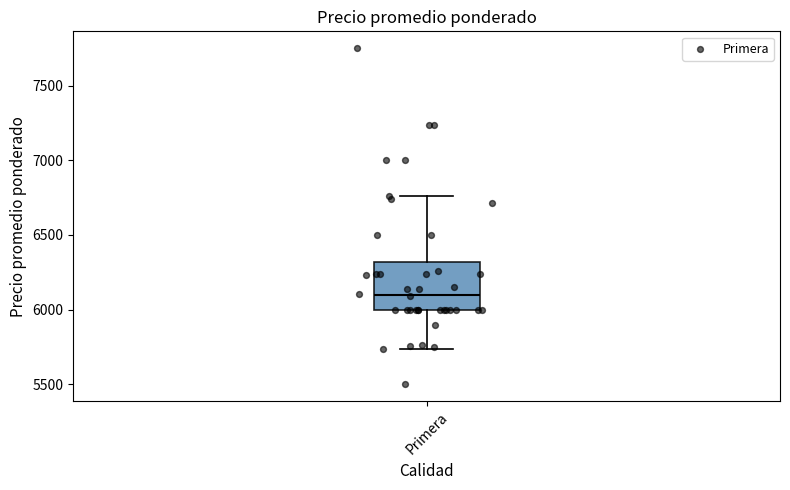

Transcribe this box plot: give where the median line is, the range the box spans, and where the two whiskers end, as read against the y-axis. The values are not printed on the chart, so give them approximately, as read against the axis.

median 6100, box 6000 to 6300, whiskers 5750 to 6750